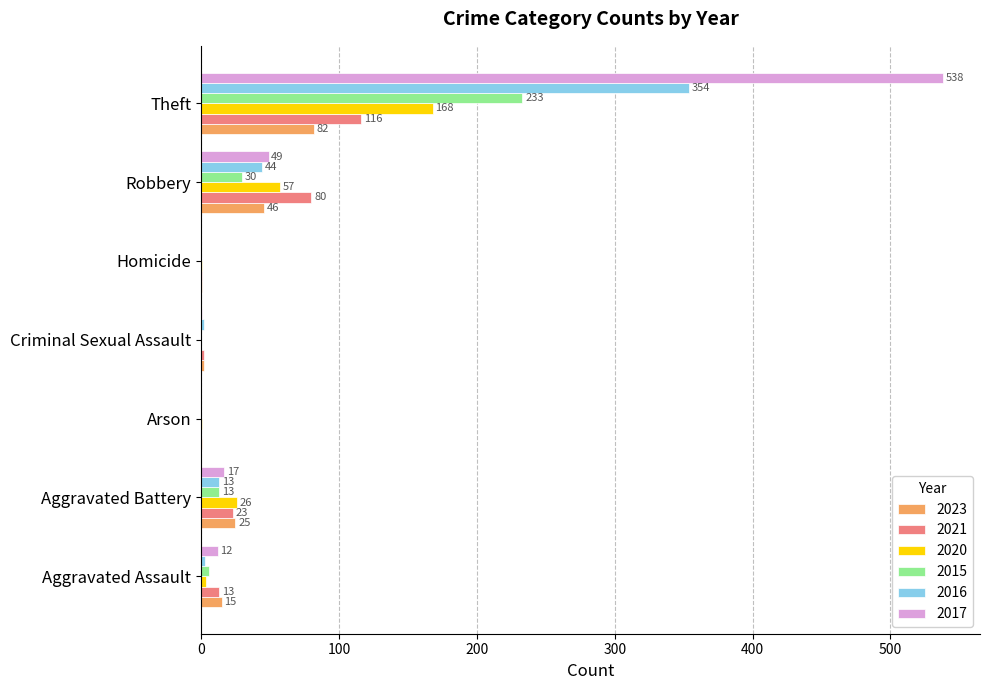

Between Criminal Sexual Assault and Theft, which series saw the biggest shift?

2017